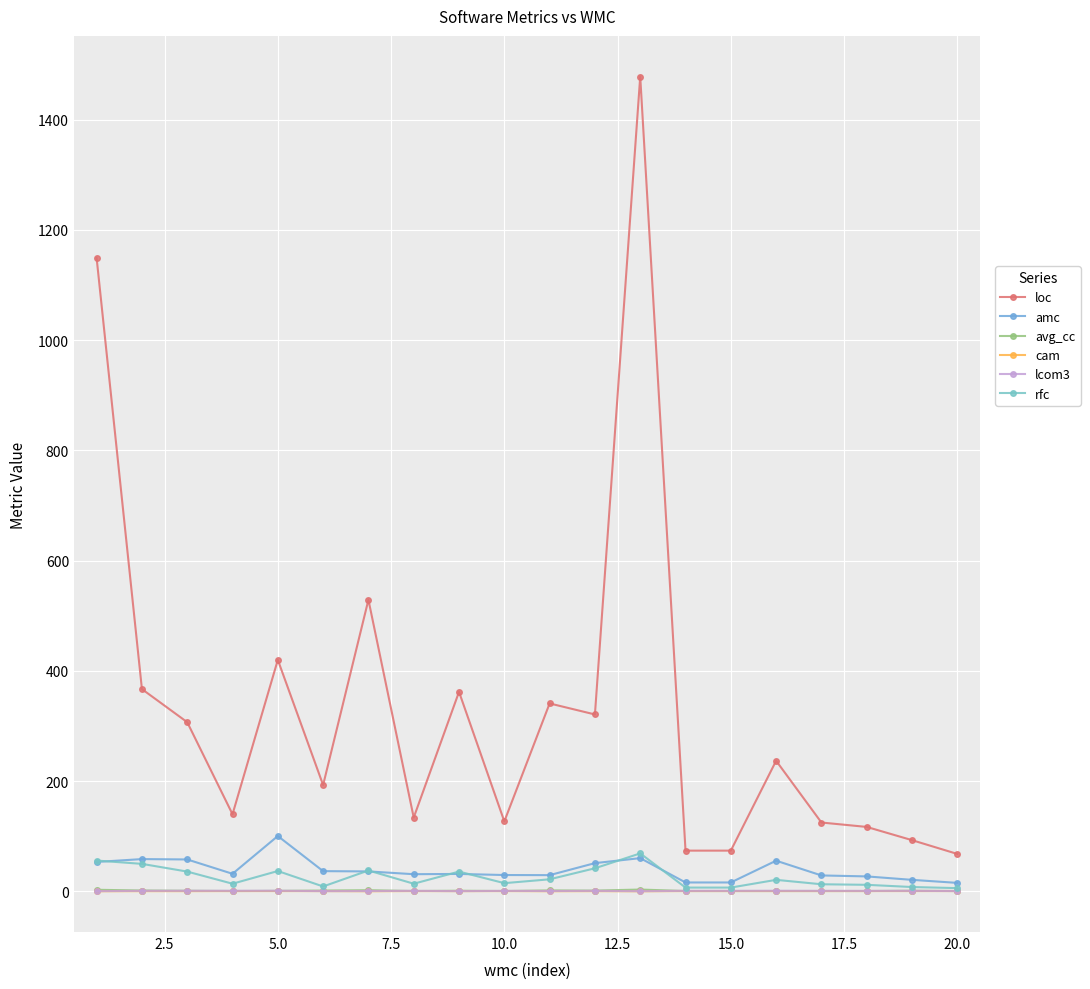

At how many categories does at least one series exceed 1455?

1